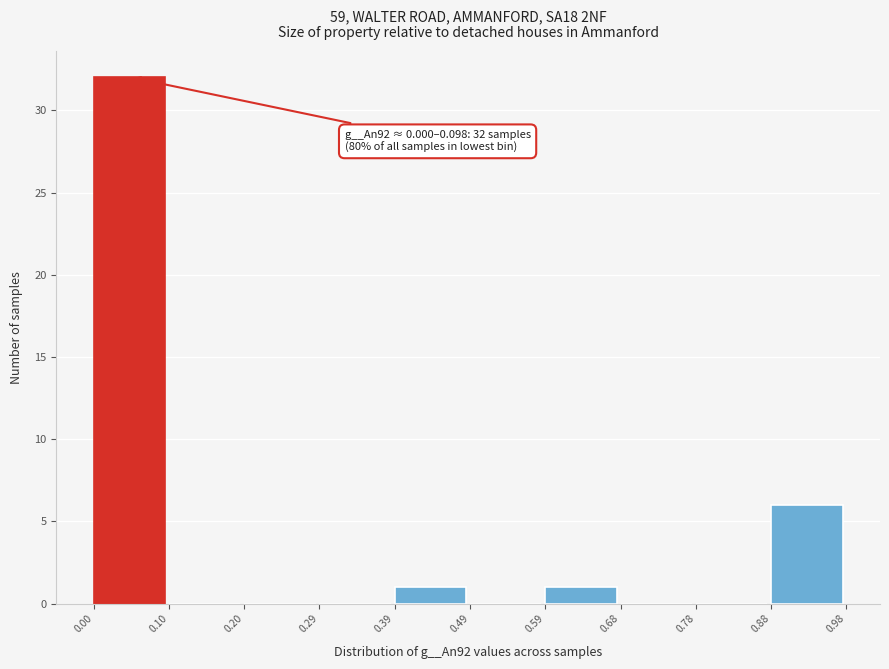

Over which range of the x-axis is the bar tallest?

0.00 to 0.10